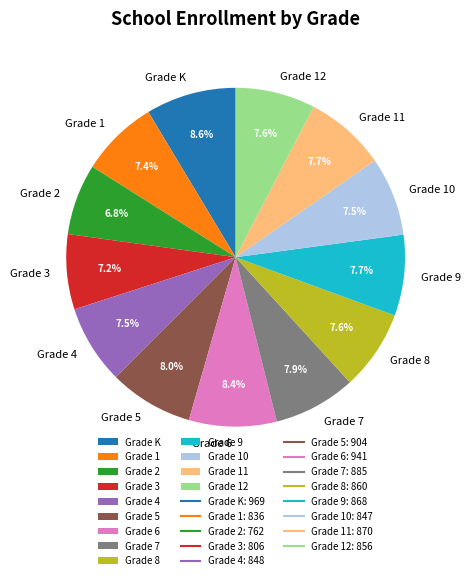

What is the total percentage of Grade 8 and Grade 2?

14.4%